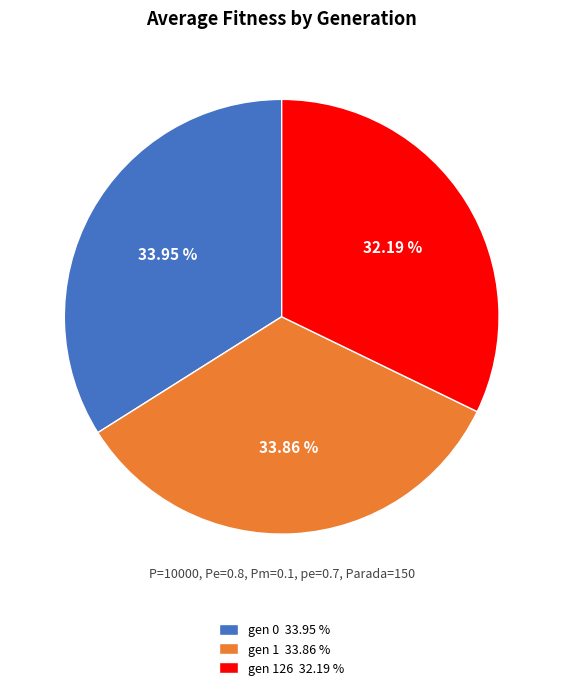

Approximately how many times larger is the value at gen 0 33.95 % compared to gen 126 32.19 %?

1.1